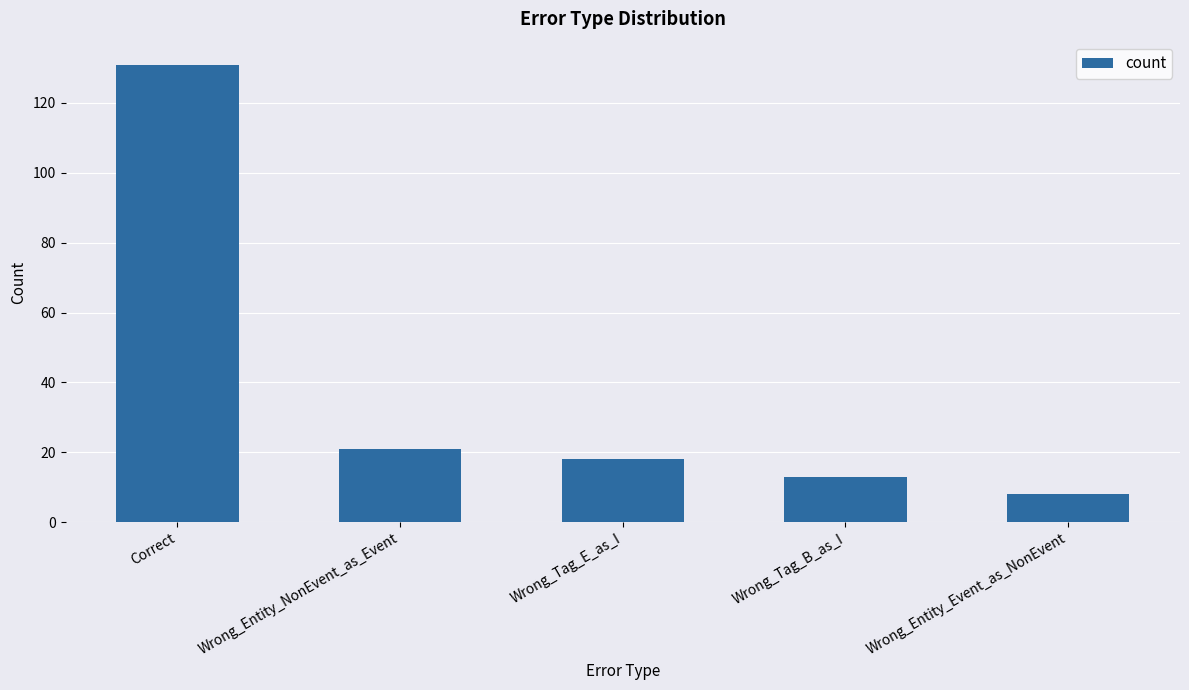

Which category has the lowest value across all series?

Wrong_Entity_Event_as_NonEvent